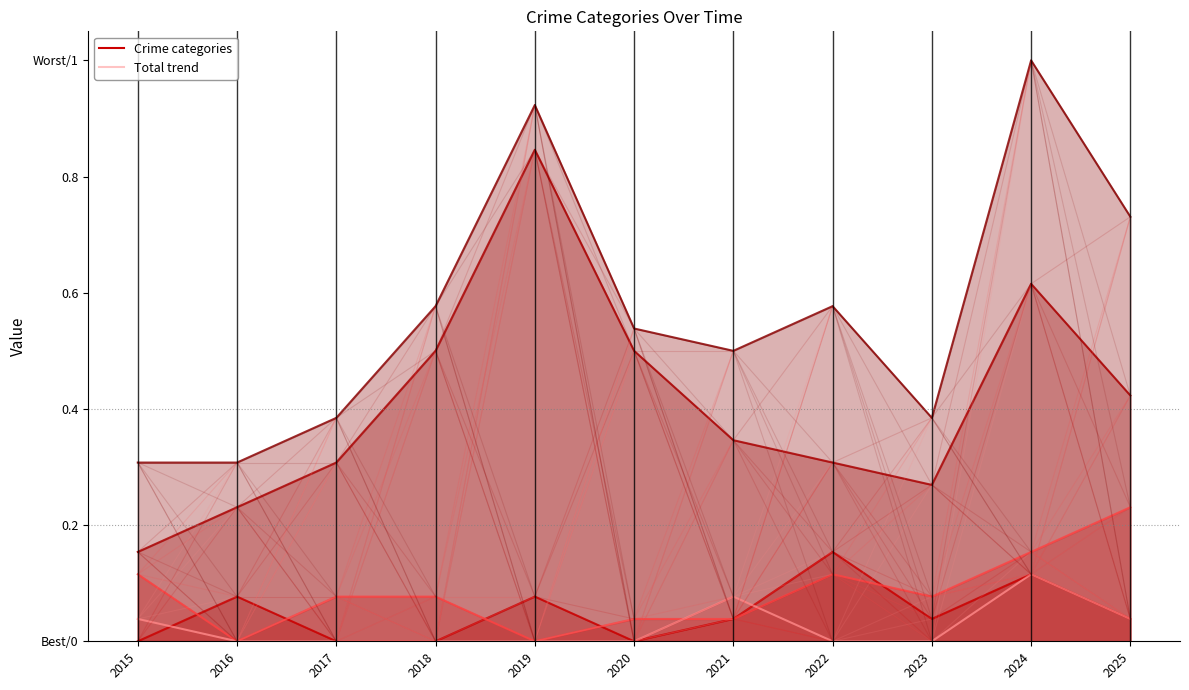

Does the chart have visible grid lines?

No